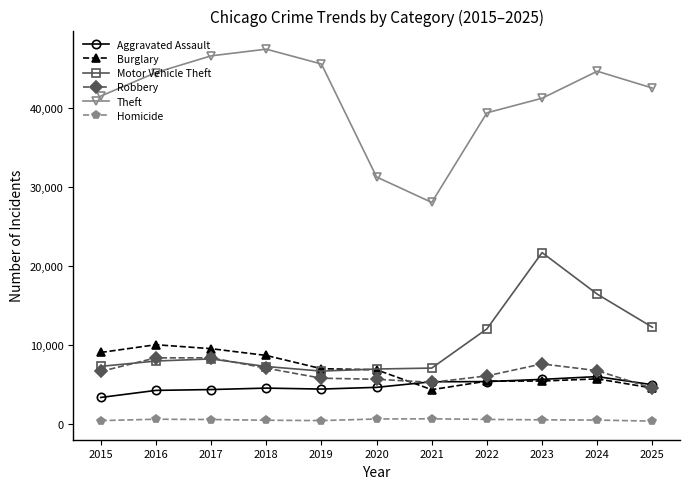

At how many categories does at least one series exceed 32889?

9